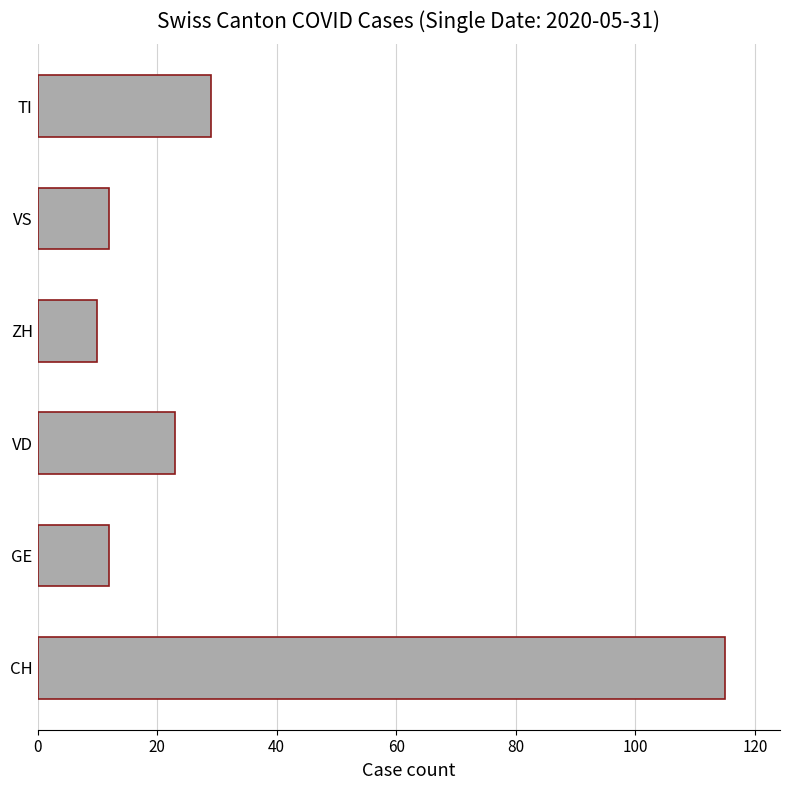

What is the ratio of the value at CH to the value at ZH?

11.5